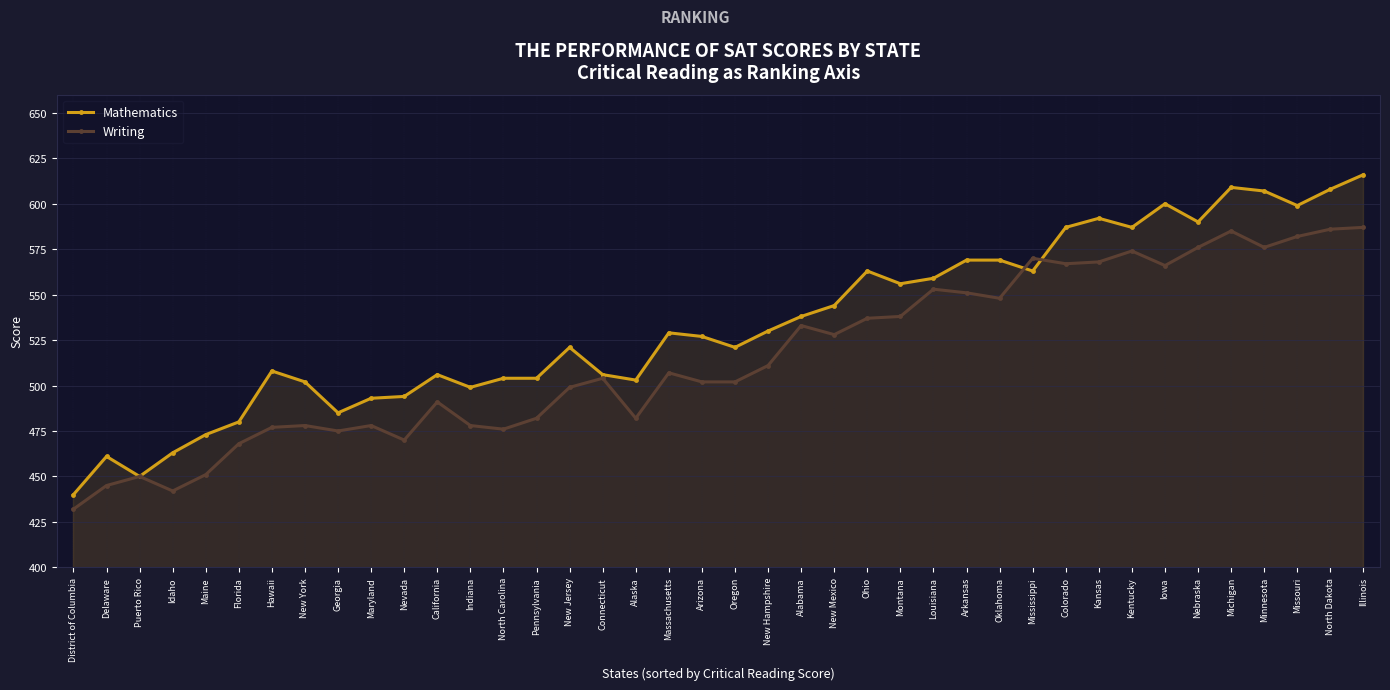

What is the value of the Mathematics point at the 28th from the left?

569